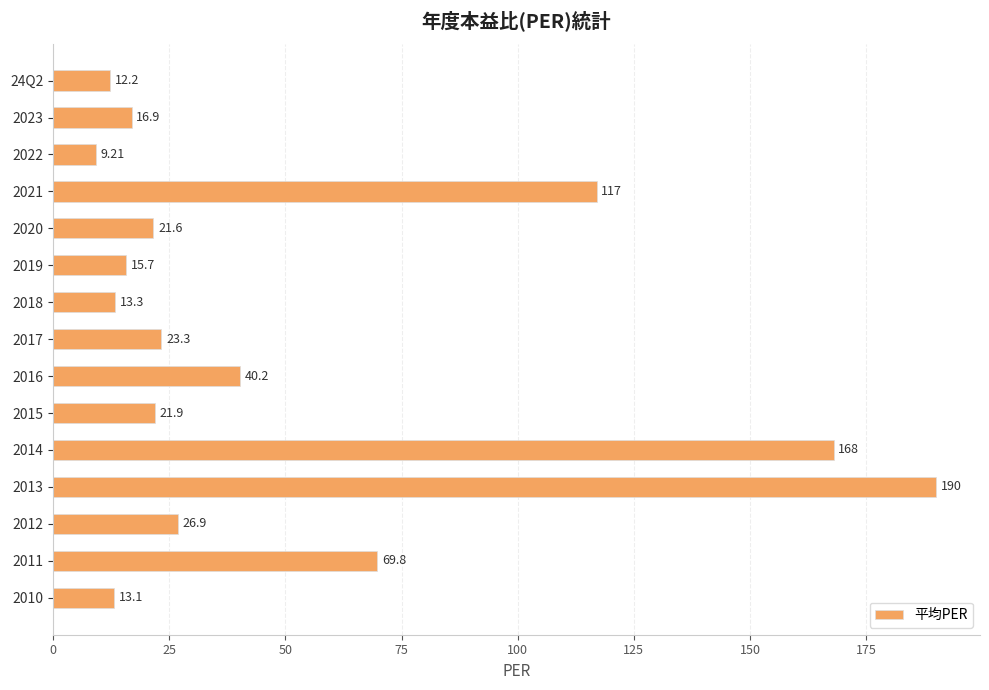

Between 2016 and 2017, which is larger?

2016